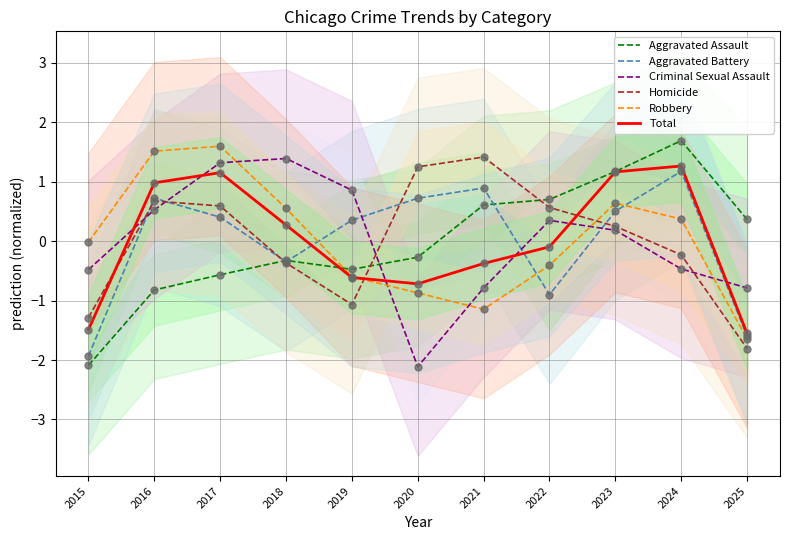

At which category is the sum across all series the highest?

2017